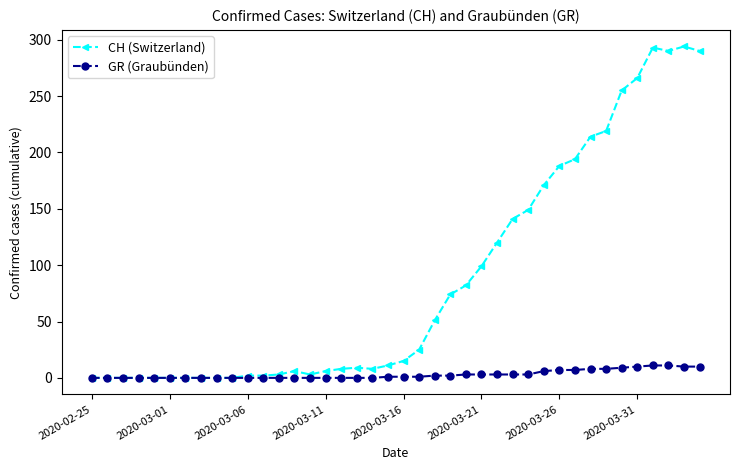

List the series in order of their peak value, lowest first.

GR (Graubünden), CH (Switzerland)